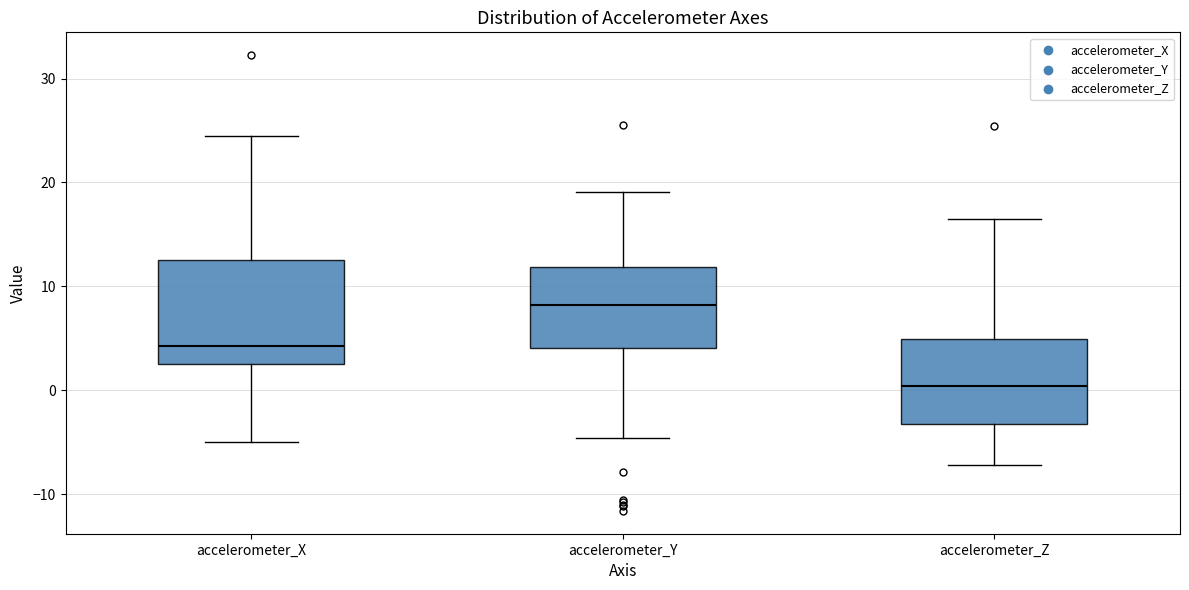

Where does the upper whisker of the box for accelerometer_X end on the y-axis? The values are not printed on the chart, so give them approximately, as read against the axis.

24